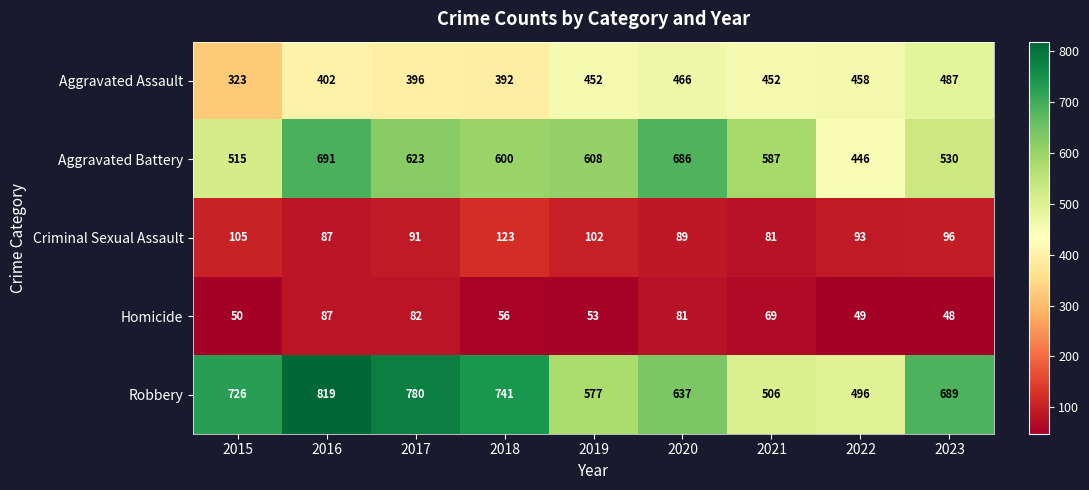

What is the maximum value shown in the chart?

819